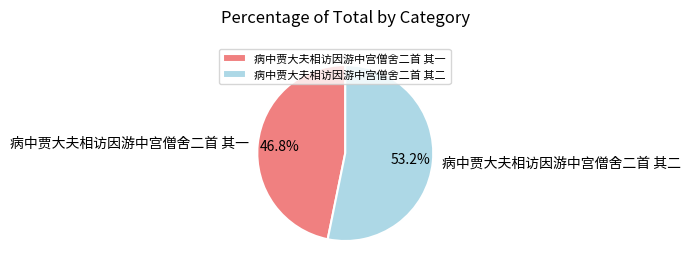

To the nearest percent, what percentage of the pie is 病中贾大夫相访因游中宫僧舍二首 其一?

47%